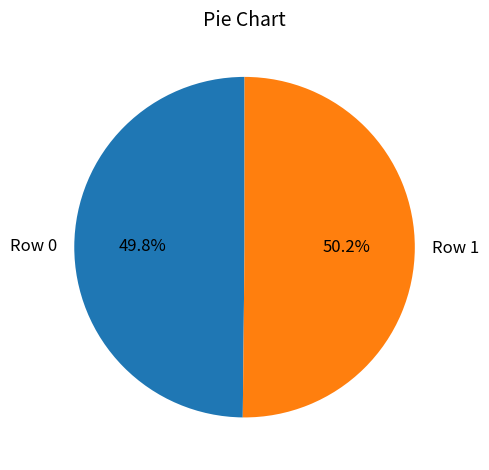

Approximately how many times larger is the value at Row 1 compared to Row 0?

1.0